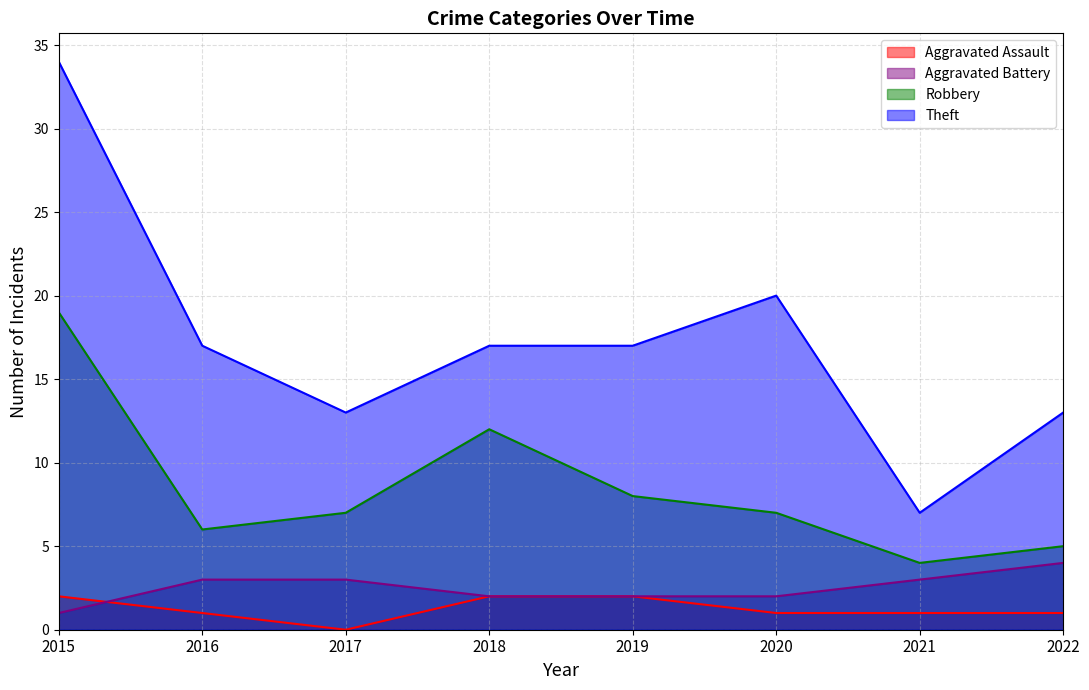

Rank the series by their maximum value, from lowest to highest.

Aggravated Assault, Aggravated Battery, Robbery, Theft